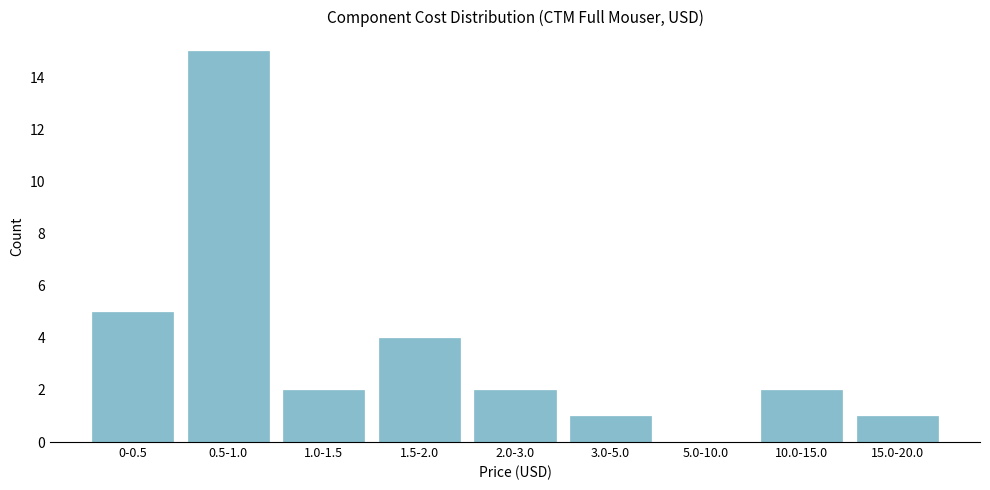

Reading right to left, transcribe all the data shown in this chart.

15.0-20.0=1	10.0-15.0=2	5.0-10.0=0	3.0-5.0=1	2.0-3.0=2	1.5-2.0=4	1.0-1.5=2	0.5-1.0=15	0-0.5=5